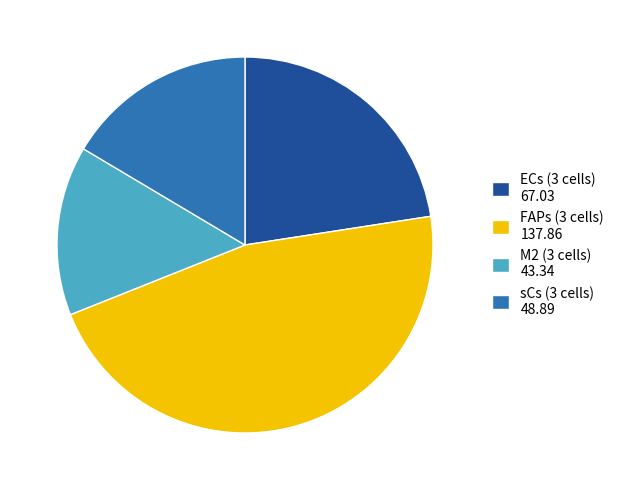

Which category has the smallest portion of the pie?

M2 (3 cells)